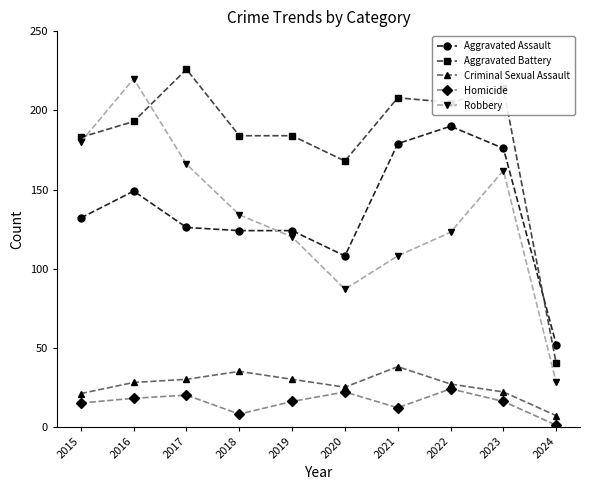

What is the average value of the Aggravated Assault series?

136